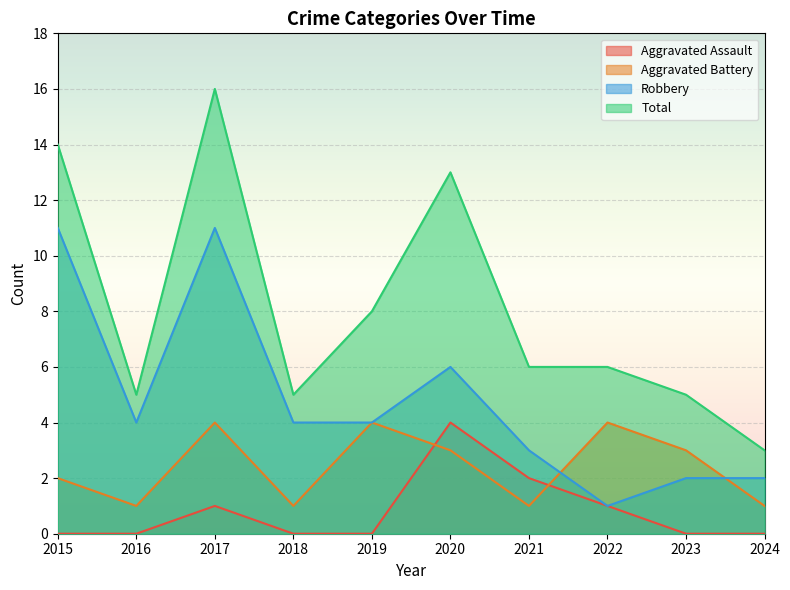

How many lines are shown in the chart?

4